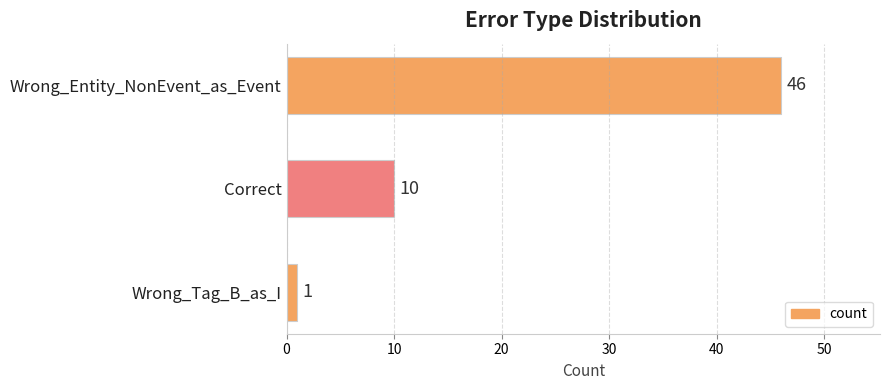

True or false: the data shows 16 at Correct.

False